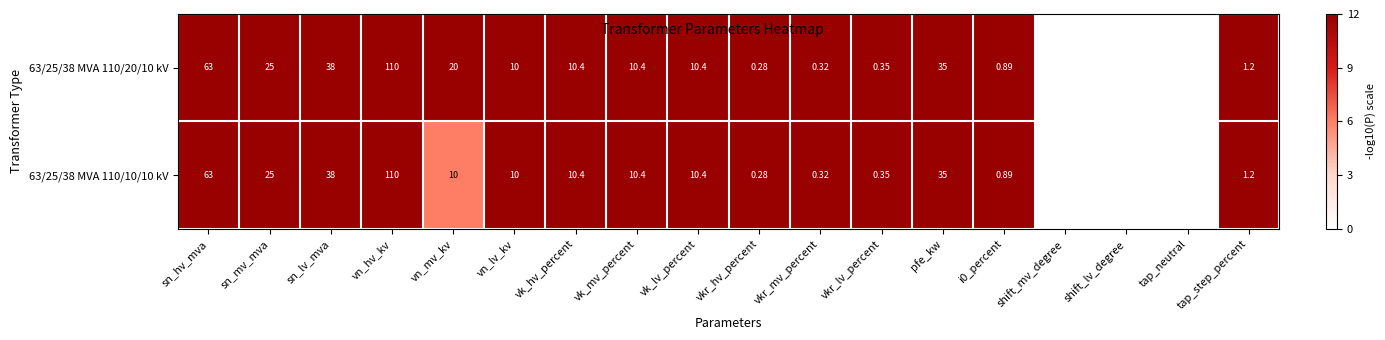

Which series has the largest range (max minus min)?

63/25/38 MVA 110/20/10 kV